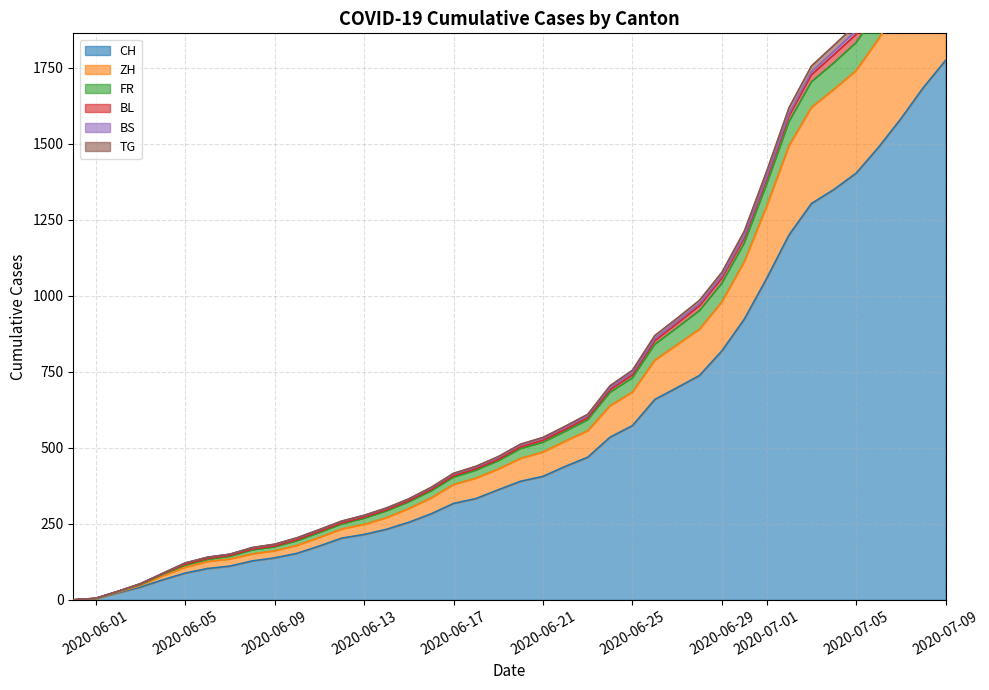

What is the highest value of the CH series?

1774